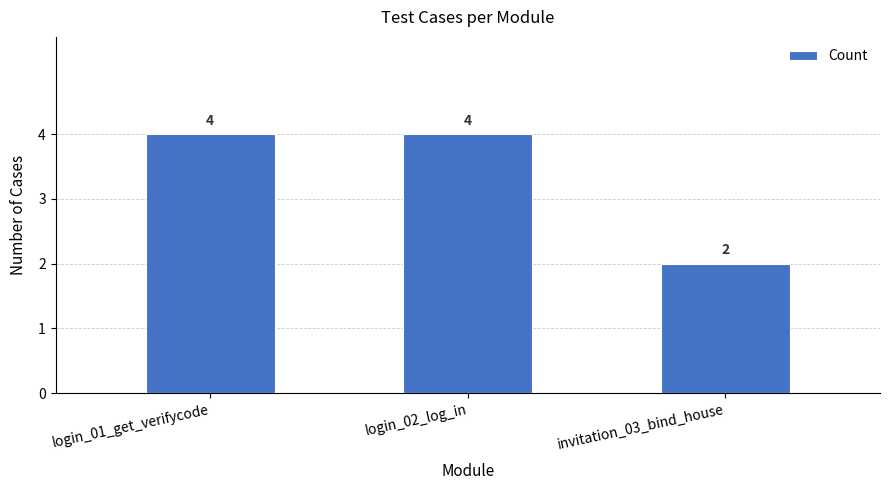

Reading left to right, extract all data points from this chart.

login_01_get_verifycode=4	login_02_log_in=4	invitation_03_bind_house=2